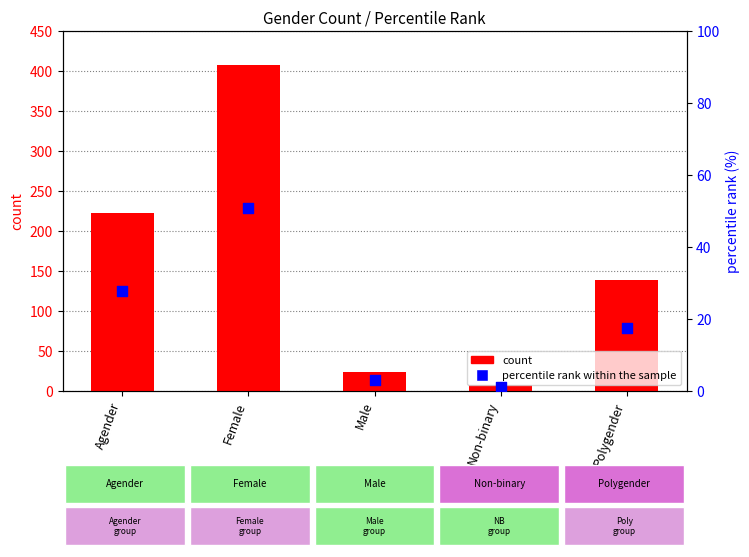

What are all the series names shown in the legend?

count, percentile rank within the sample